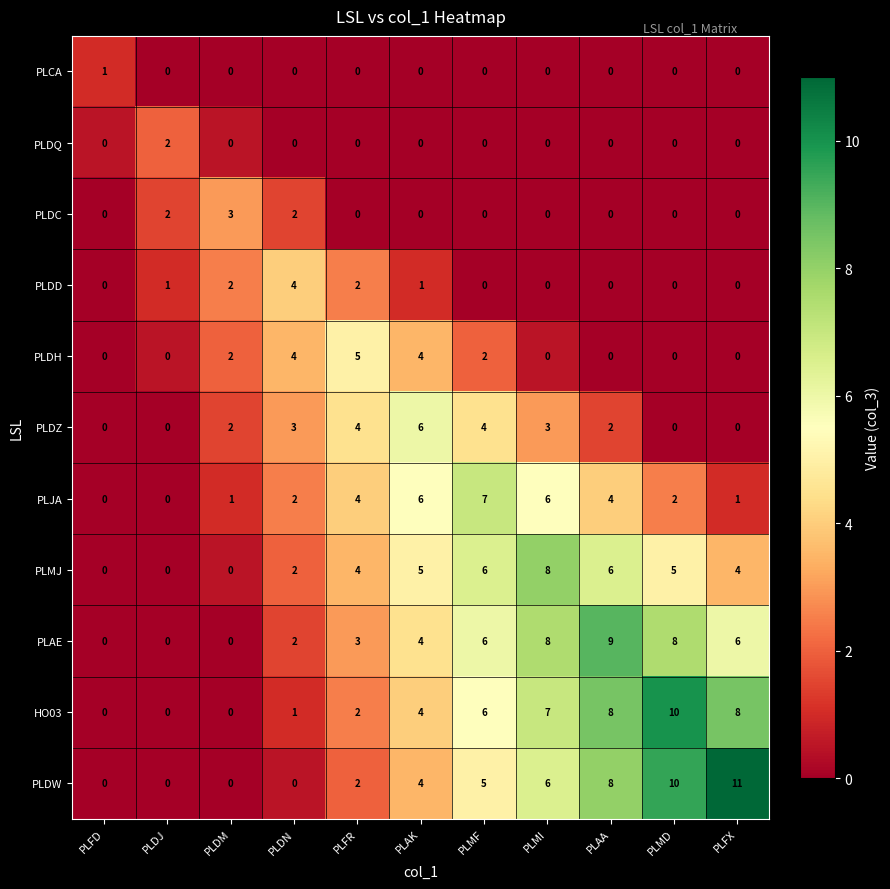

What is the spread (max minus min) of values at PLMD?

10